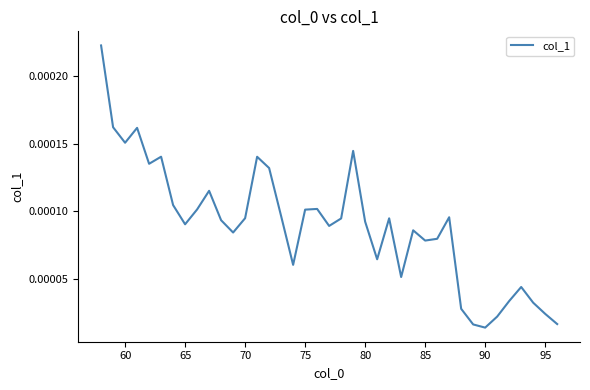

Does the chart have visible grid lines?

No